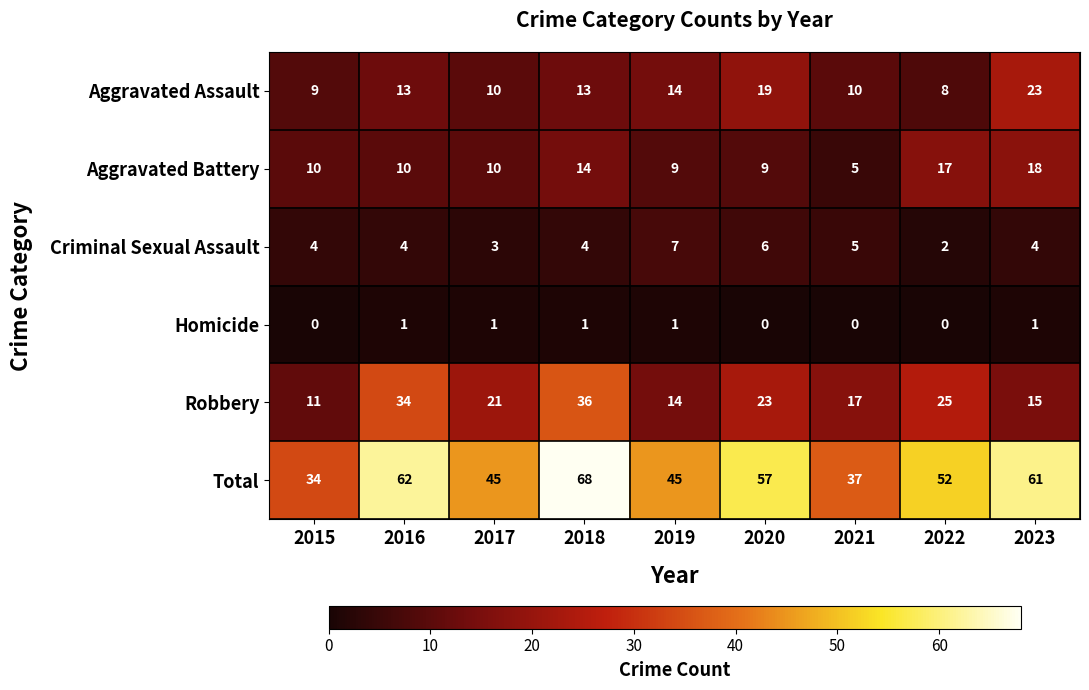

Where is Aggravated Assault nearest to the value 15?

2019